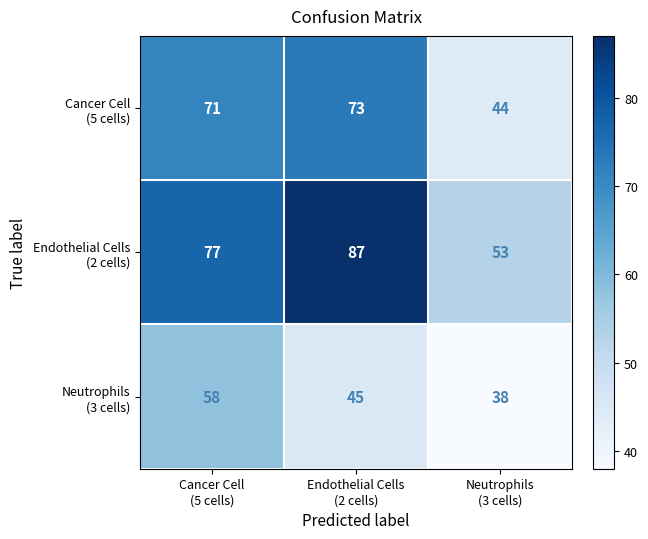

At how many categories does at least one series exceed 50?

3